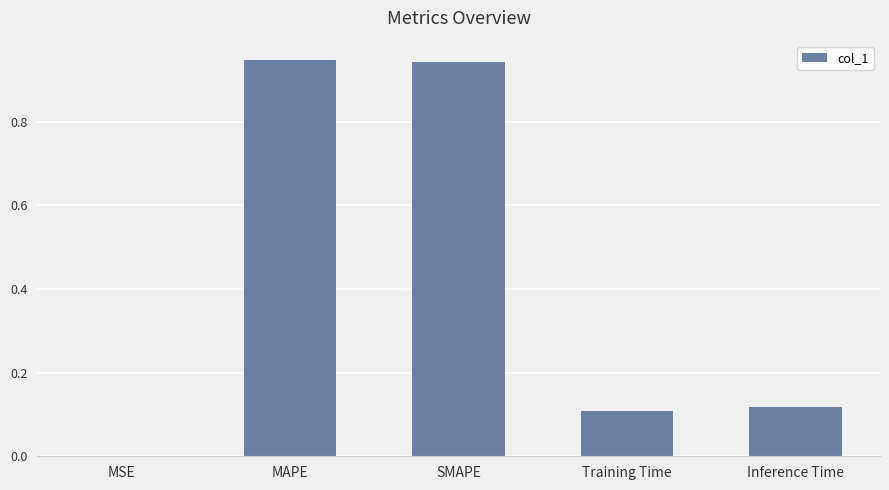

The chart shows a value of 1.5 at MAPE. True or false?

False